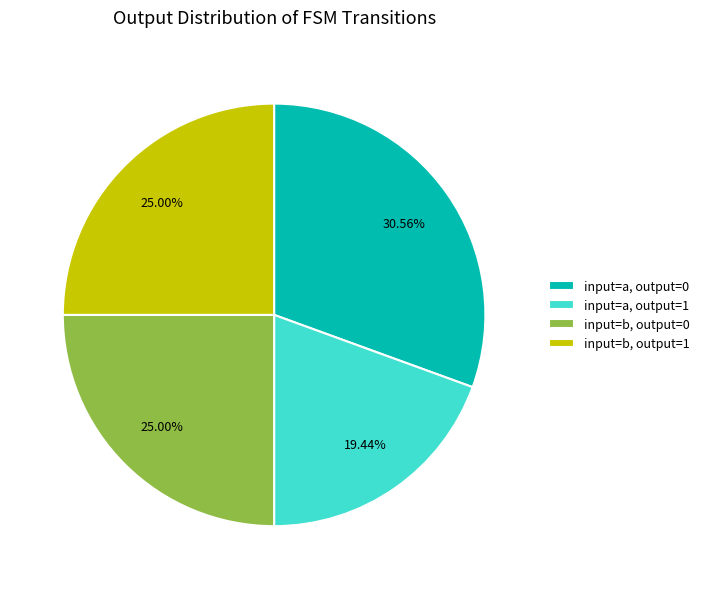

How many segments does this pie chart have?

4